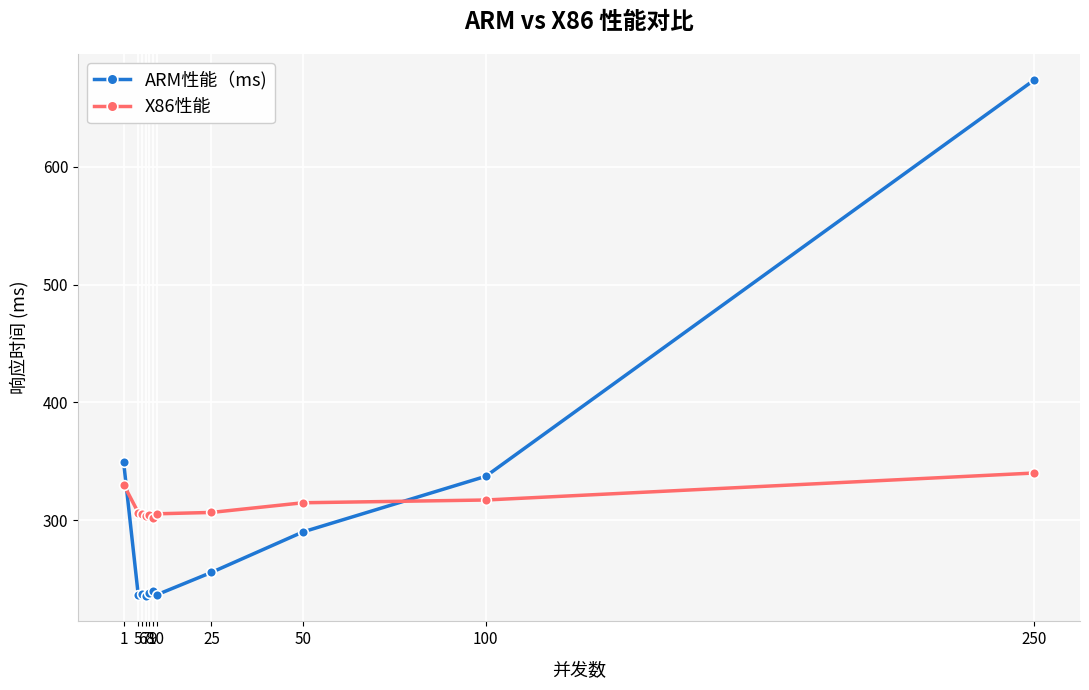

Which series has the largest total across all categories?

X86性能